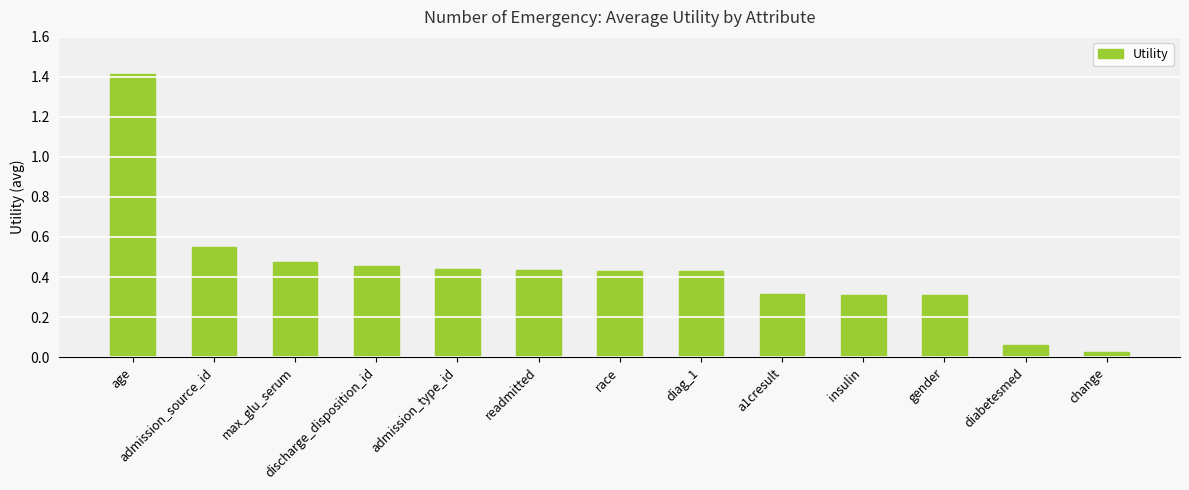

What is the difference between the maximum and minimum values?

1.4